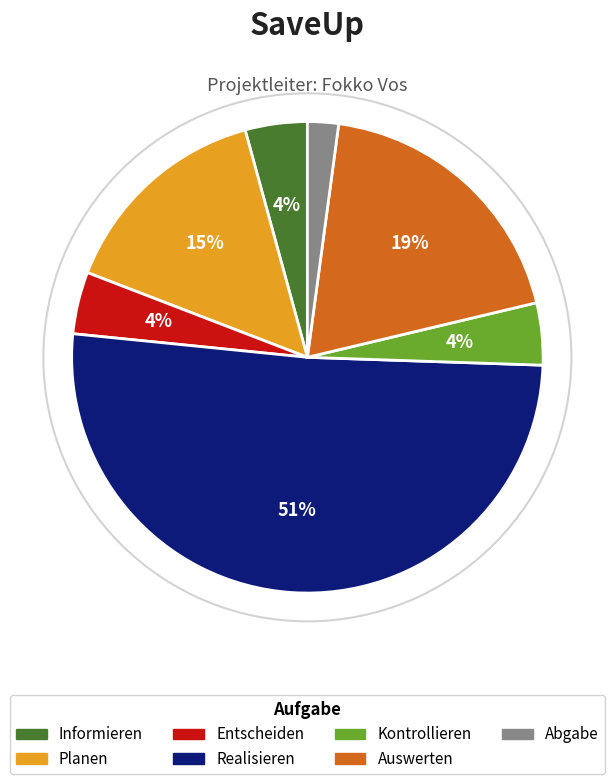

Is Realisieren the majority of the pie?

Yes